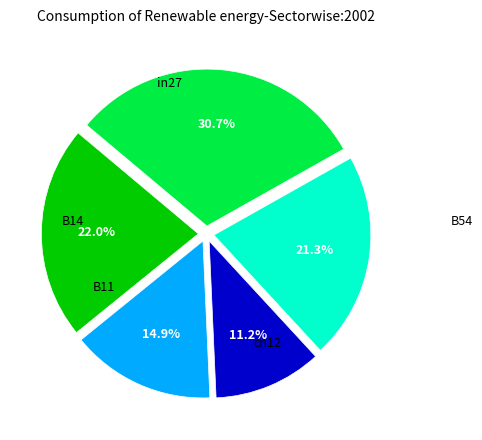

Is there a majority slice in this chart?

No